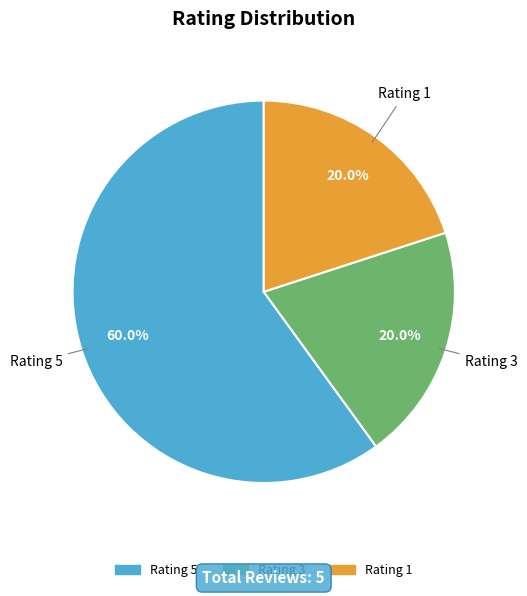

Approximately how many times larger is the value at Rating 5 compared to Rating 1?

3.0